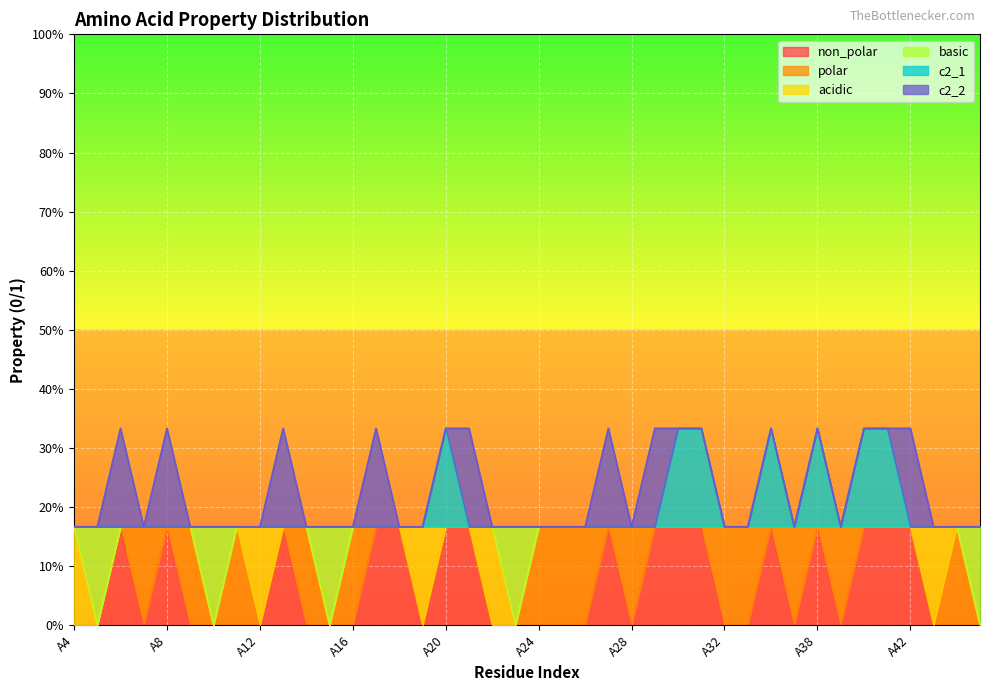

What is the average value of the basic series?

0.1